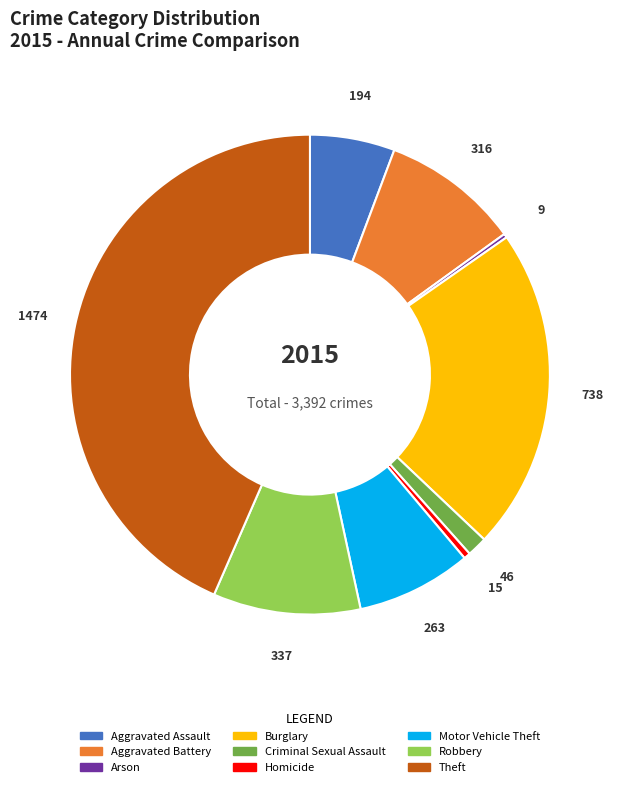

The Motor Vehicle Theft slice represents 20% of the pie. True or false?

False